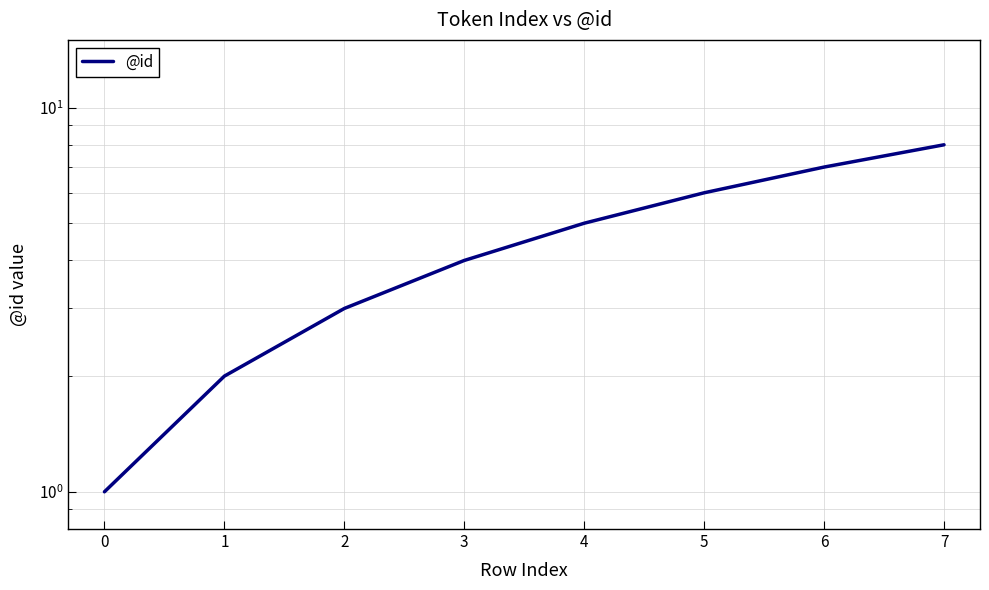

The chart shows a value of 1 at 0. True or false?

True